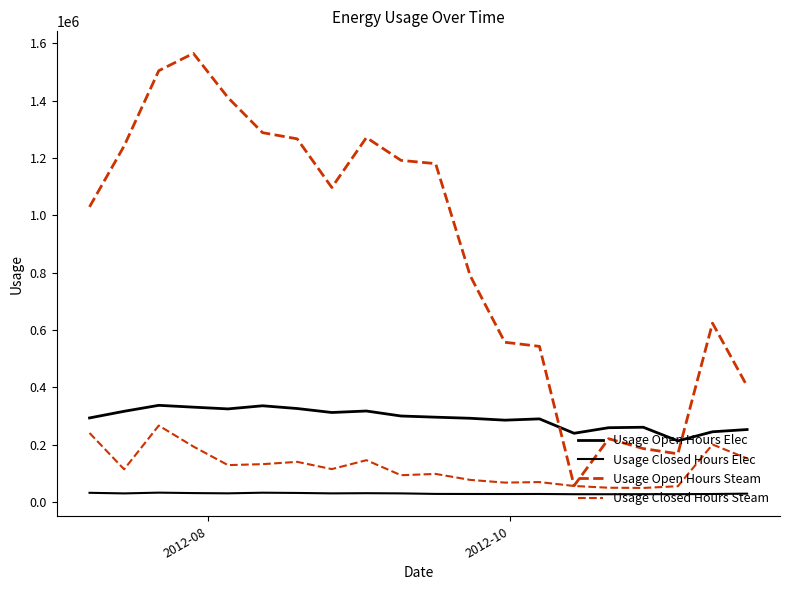

Does the chart have visible grid lines?

No